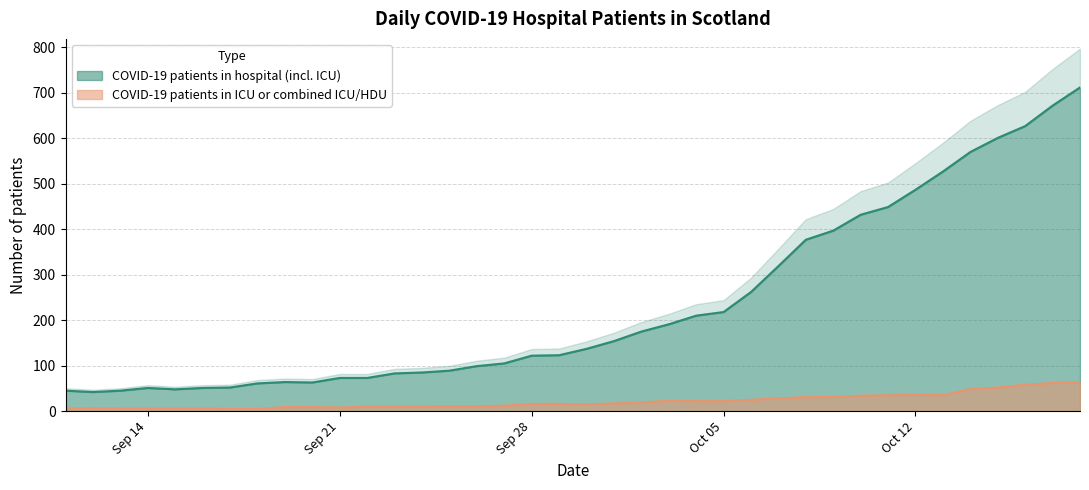

True or false: COVID-19 patients in ICU or combined ICU/HDU and COVID-19 patients in hospital (incl. ICU) intersect in this chart.

False